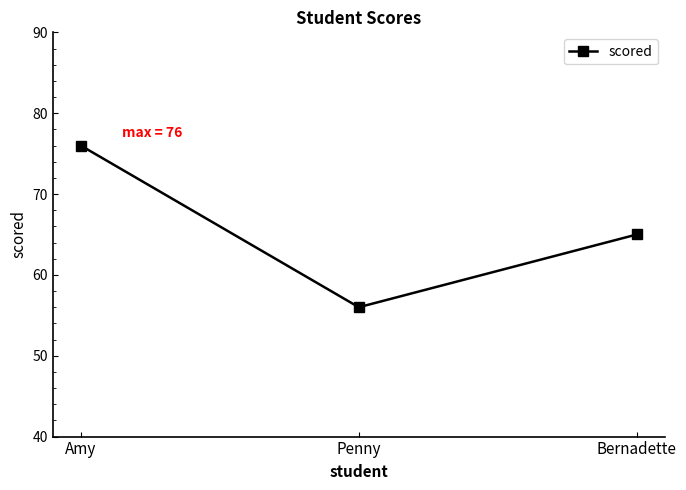

Reading right to left, what are all the values shown in this chart?

65	56	76